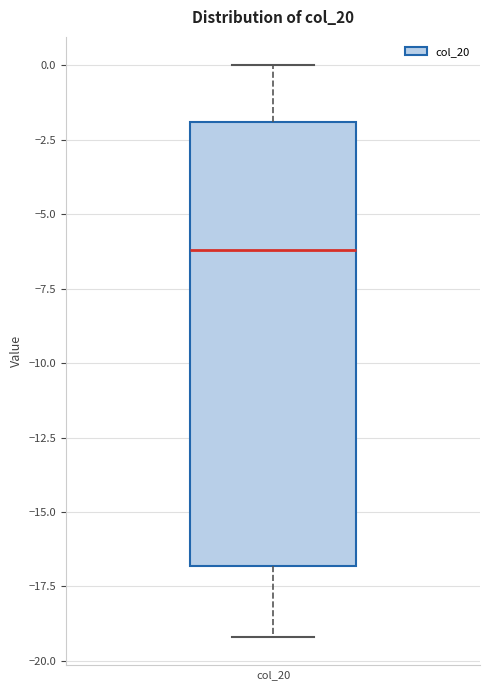

Where does the median line of the box for col_20 sit on the y-axis? The values are not printed on the chart, so give them approximately, as read against the axis.

-6